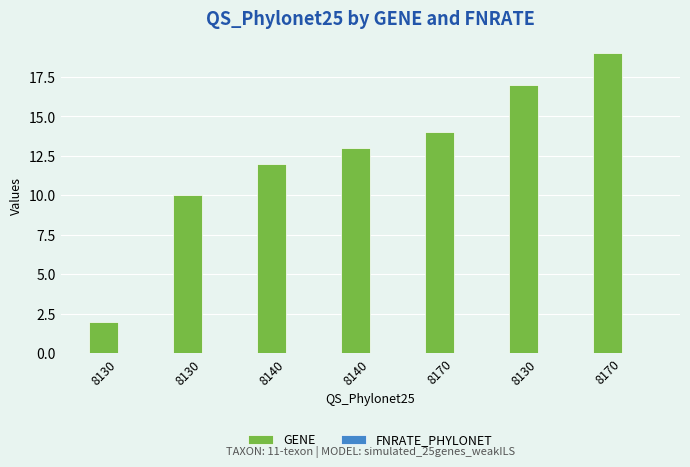

How many bars are there in total?

7